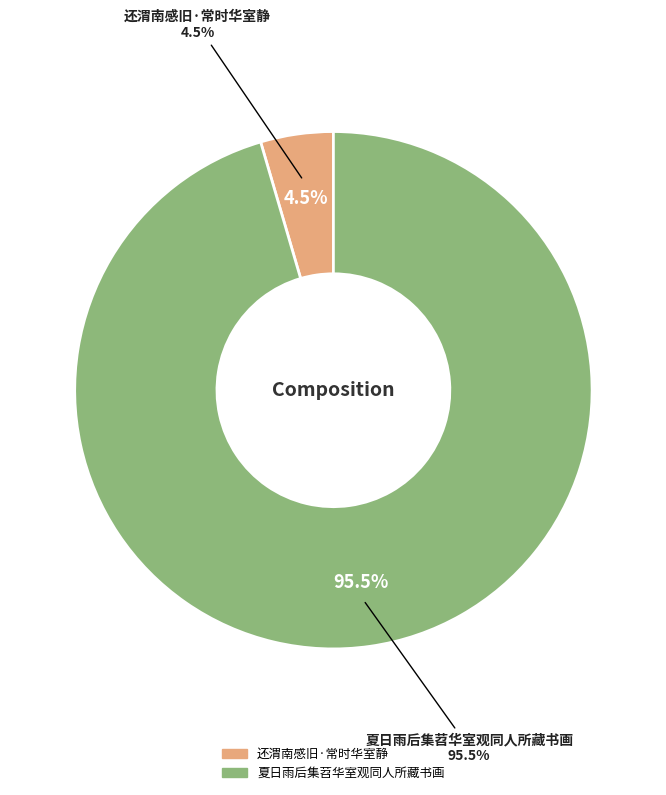

Which has a higher value, 还渭南感旧·常时华室静 or 夏日雨后集苕华室观同人所藏书画?

夏日雨后集苕华室观同人所藏书画